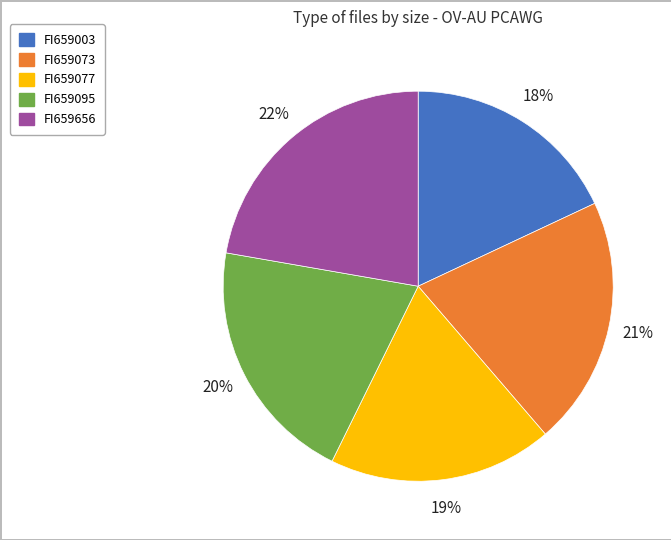

Is FI659656 the majority of the pie?

No